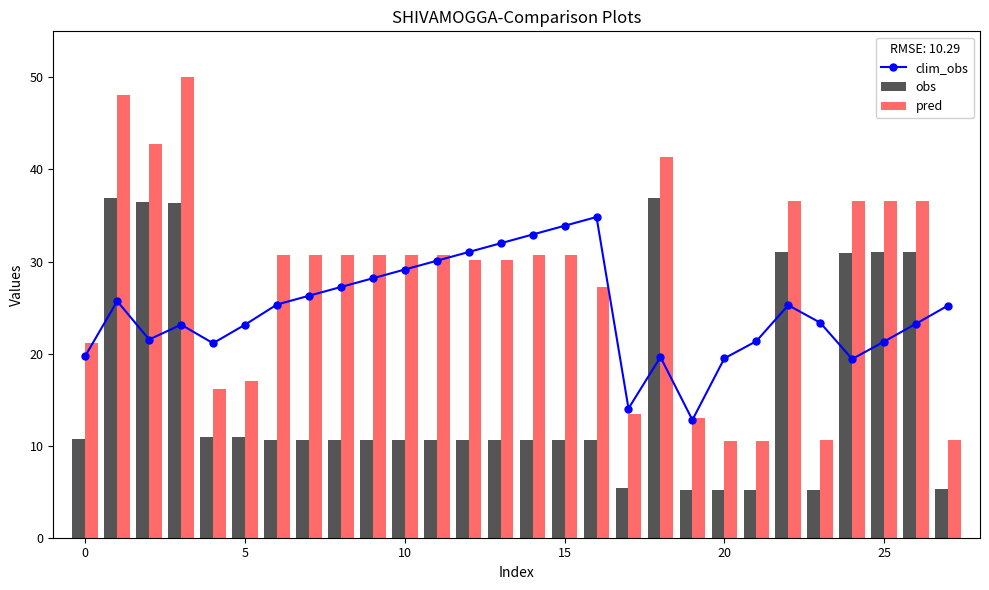

Does the chart contain any negative values?

No